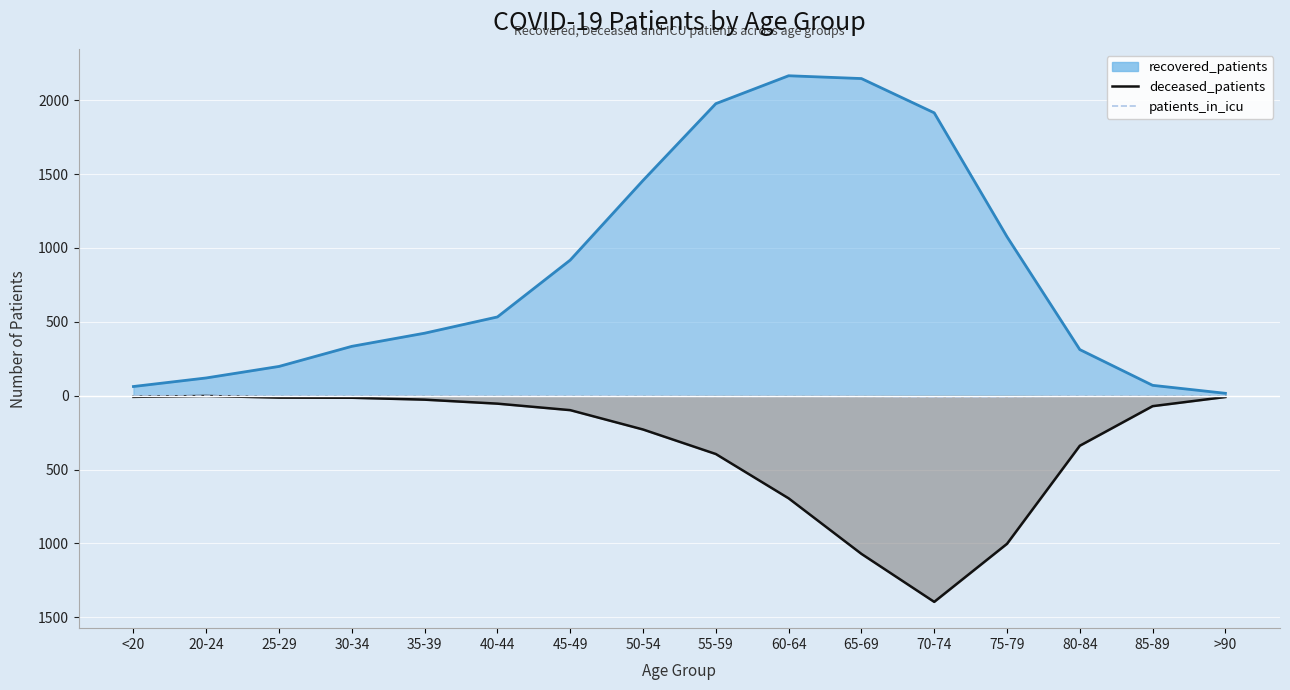

List the labels in order of value, largest first.

<20, 20-24, 25-29, 30-34, 35-39, 45-49, >90, 40-44, 50-54, 80-84, 85-89, 60-64, 55-59, 65-69, 75-79, 70-74